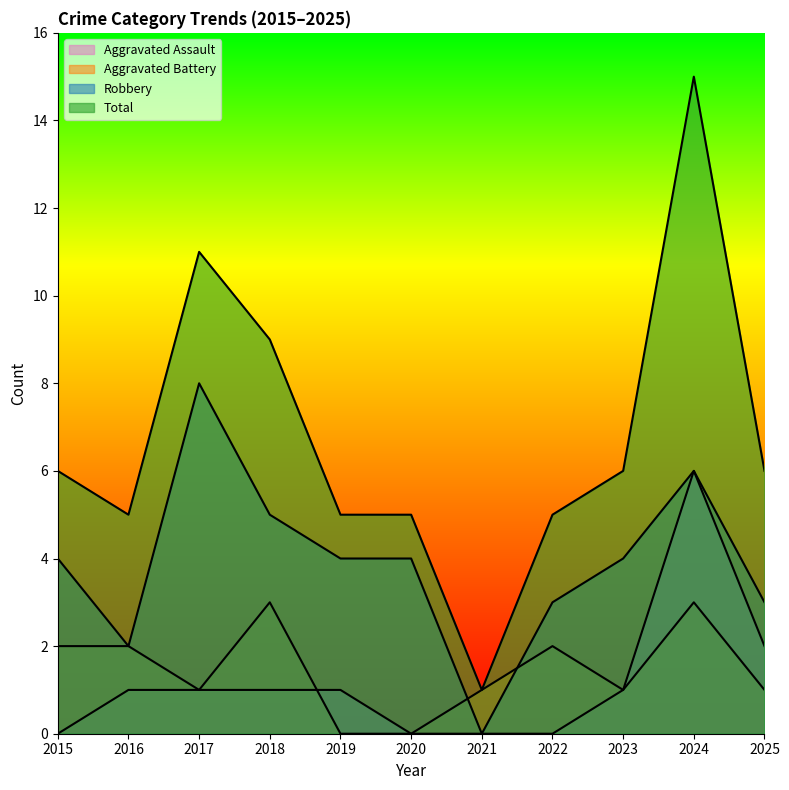

Reading right to left, list all the values displayed in this chart.

Aggravated Assault: 2	6	1	0	0	0	1	1	1	1	0
Aggravated Battery: 1	3	1	2	1	0	0	3	1	2	2
Robbery: 3	6	4	3	0	4	4	5	8	2	4
Total: 6	15	6	5	1	5	5	9	11	5	6